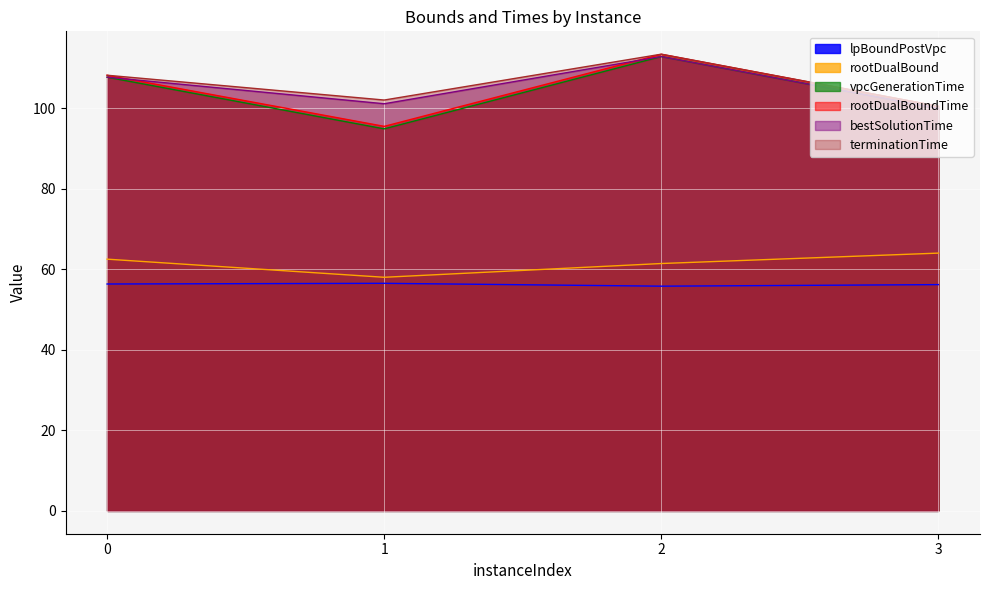

Is the value of terminationTime at 0 greater than the value of lpBoundPostVpc at 3?

Yes